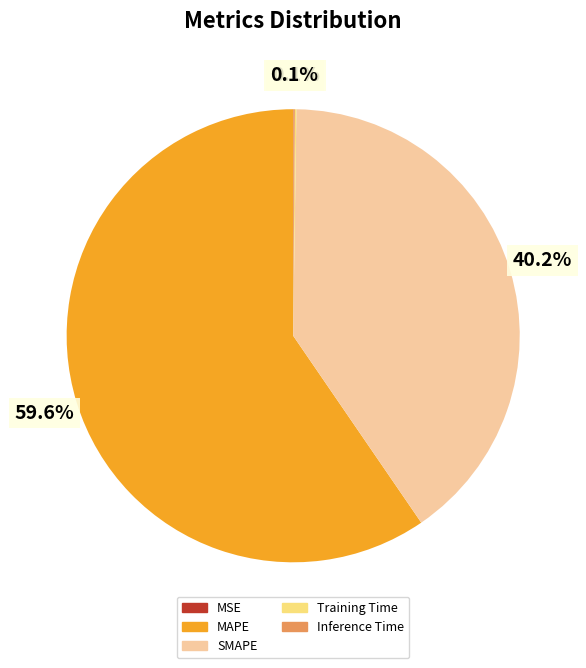

What is the largest slice in the pie chart?

MAPE